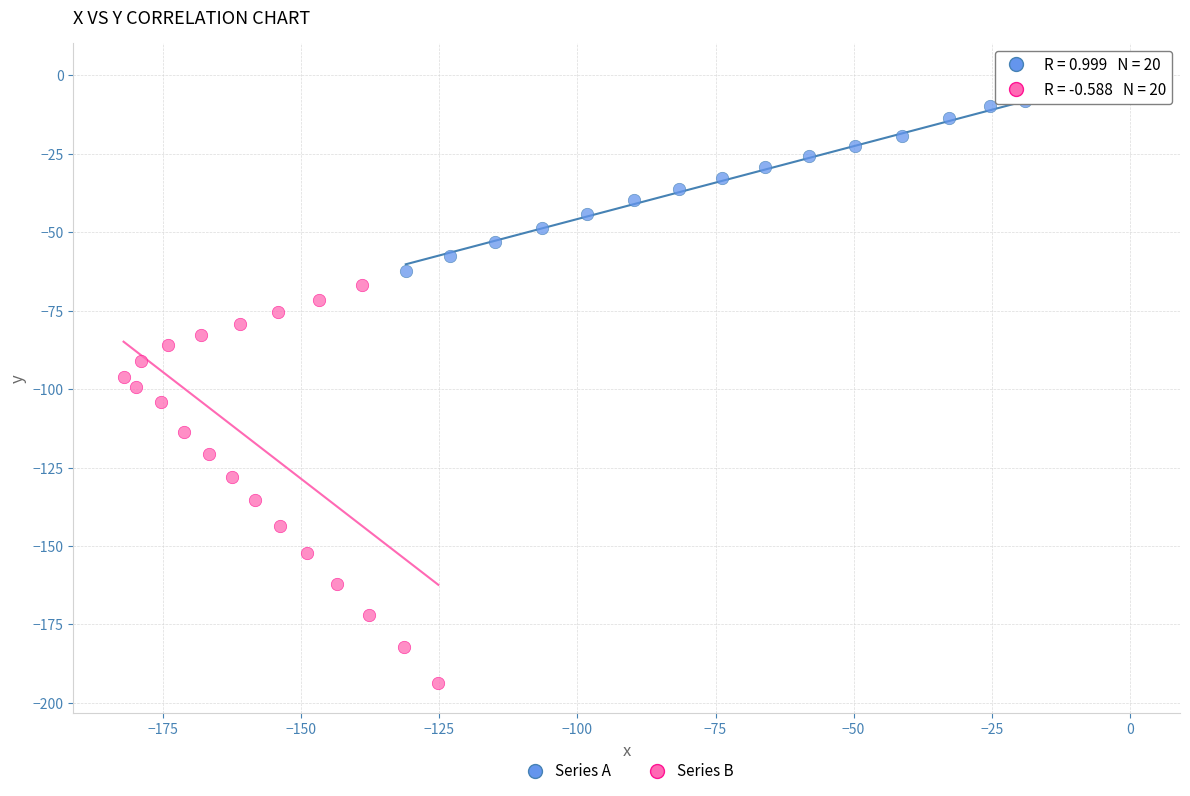

Which series contains the lowest Y value?

Series B